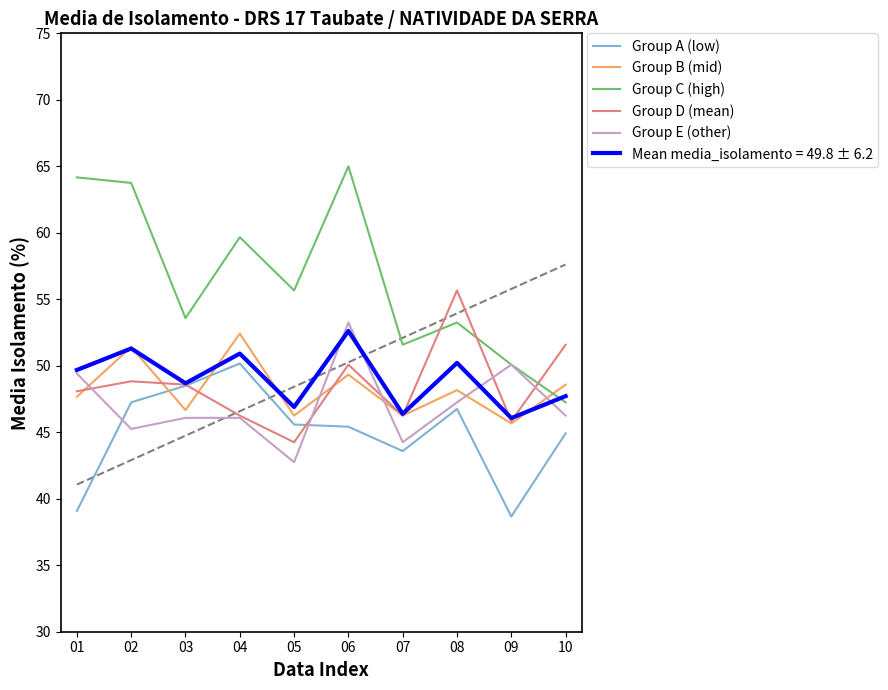

At which category is the sum across all series the highest?

06